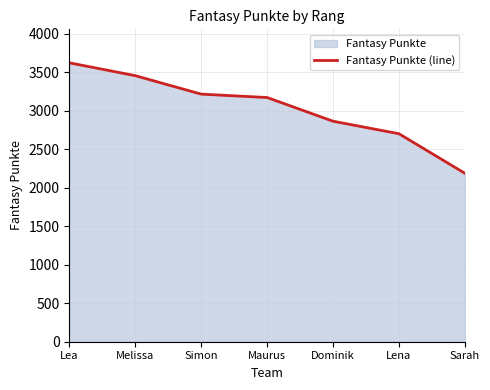

Reading left to right, list all the values displayed in this chart.

3624	3457	3217	3173	2865	2702	2188